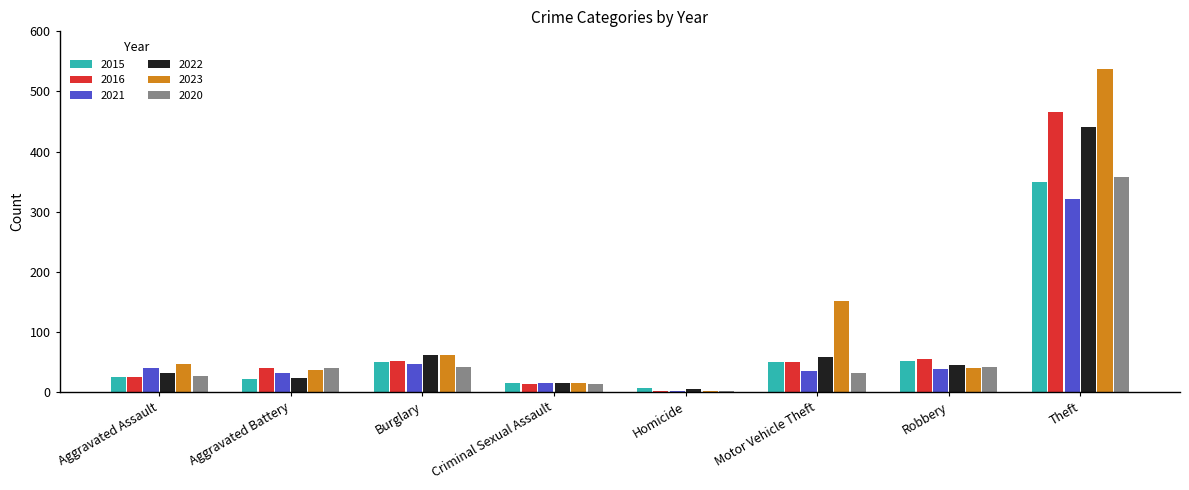

At which label does 2022 first exceed 44?

Burglary